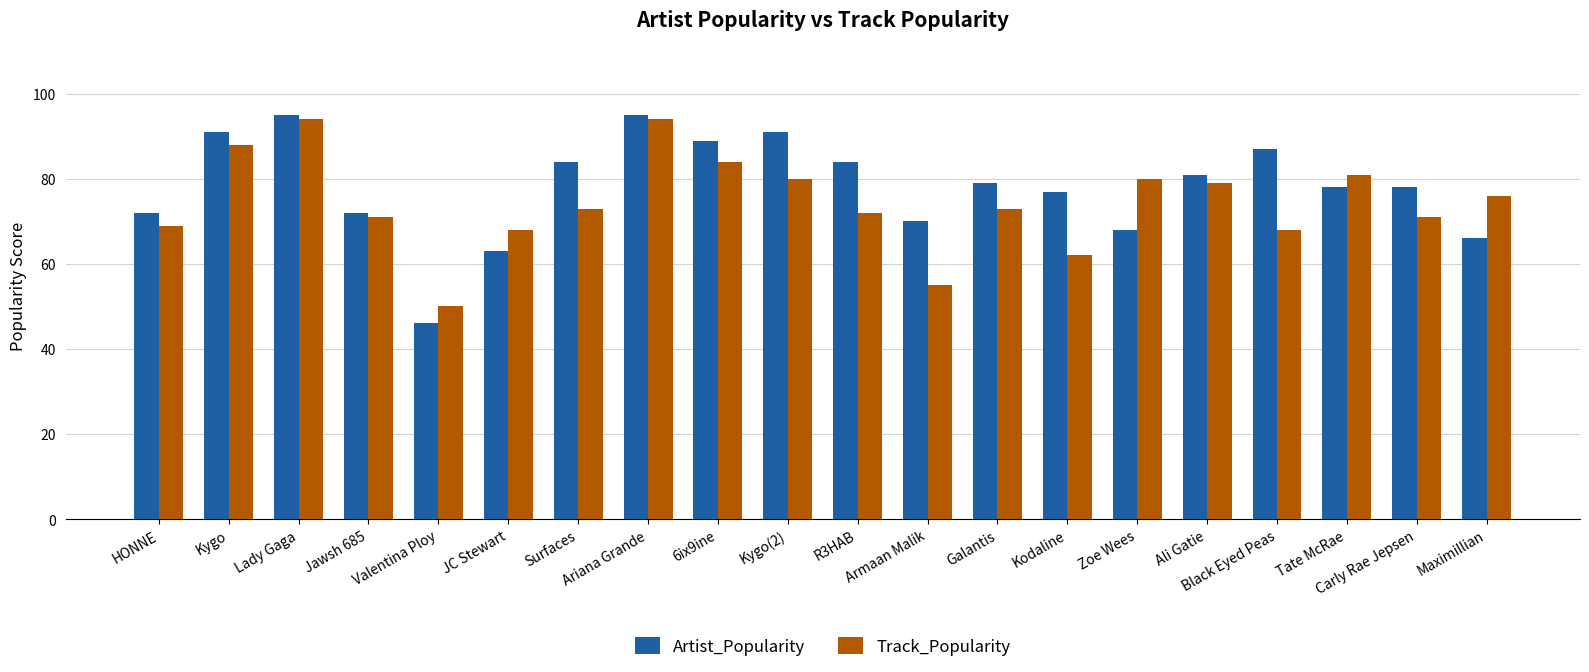

What are all the series names shown in the legend?

Artist_Popularity, Track_Popularity